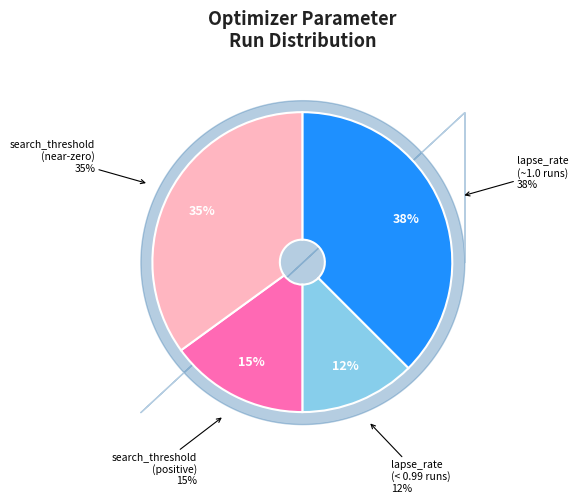

Do 17 and 14 together represent more than half of the pie?

No